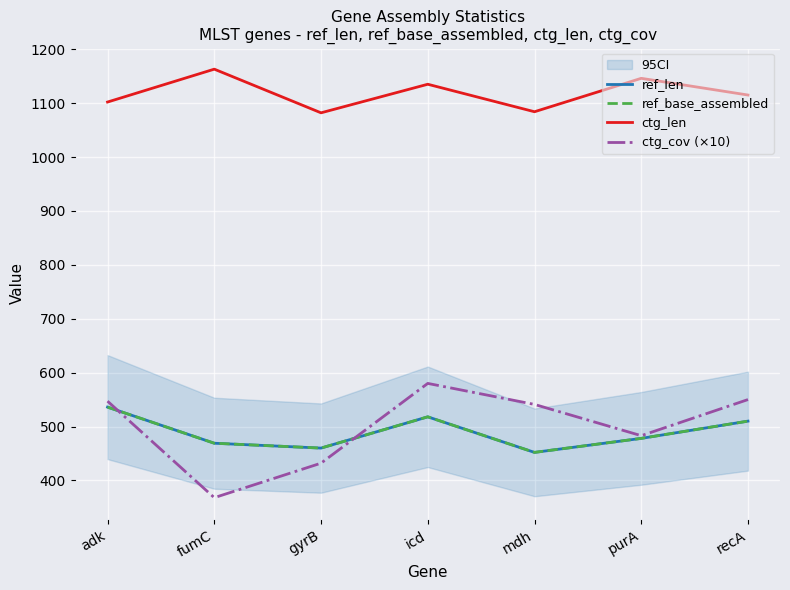

What are all the series names shown in the legend?

ref_len, ref_base_assembled, ctg_len, ctg_cov (×10)